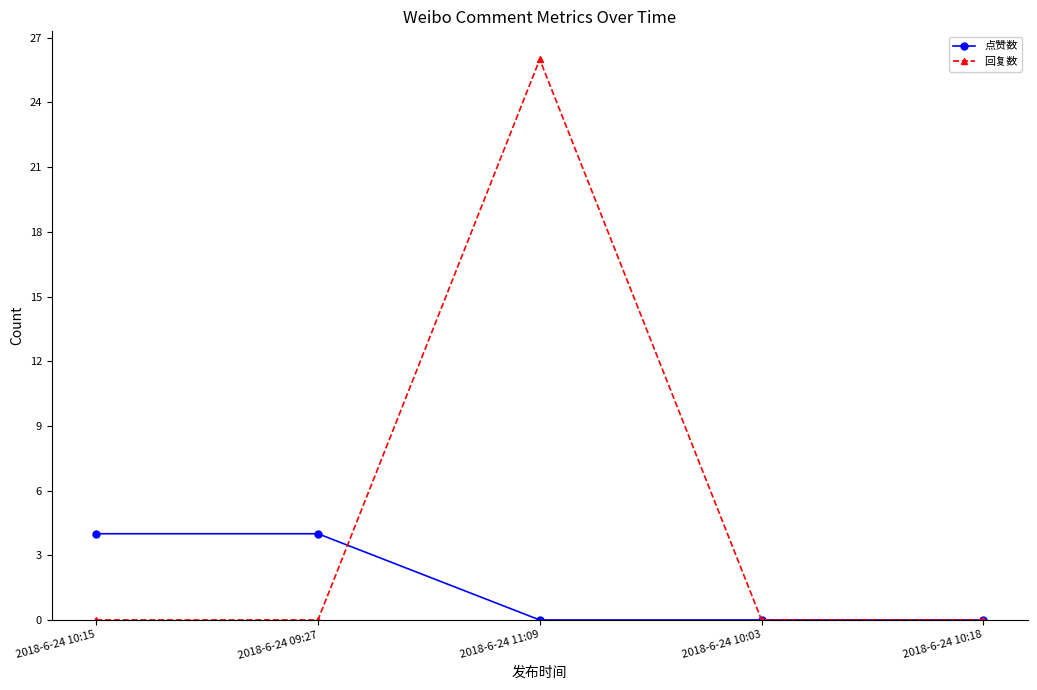

How many distinct data groups are displayed?

2